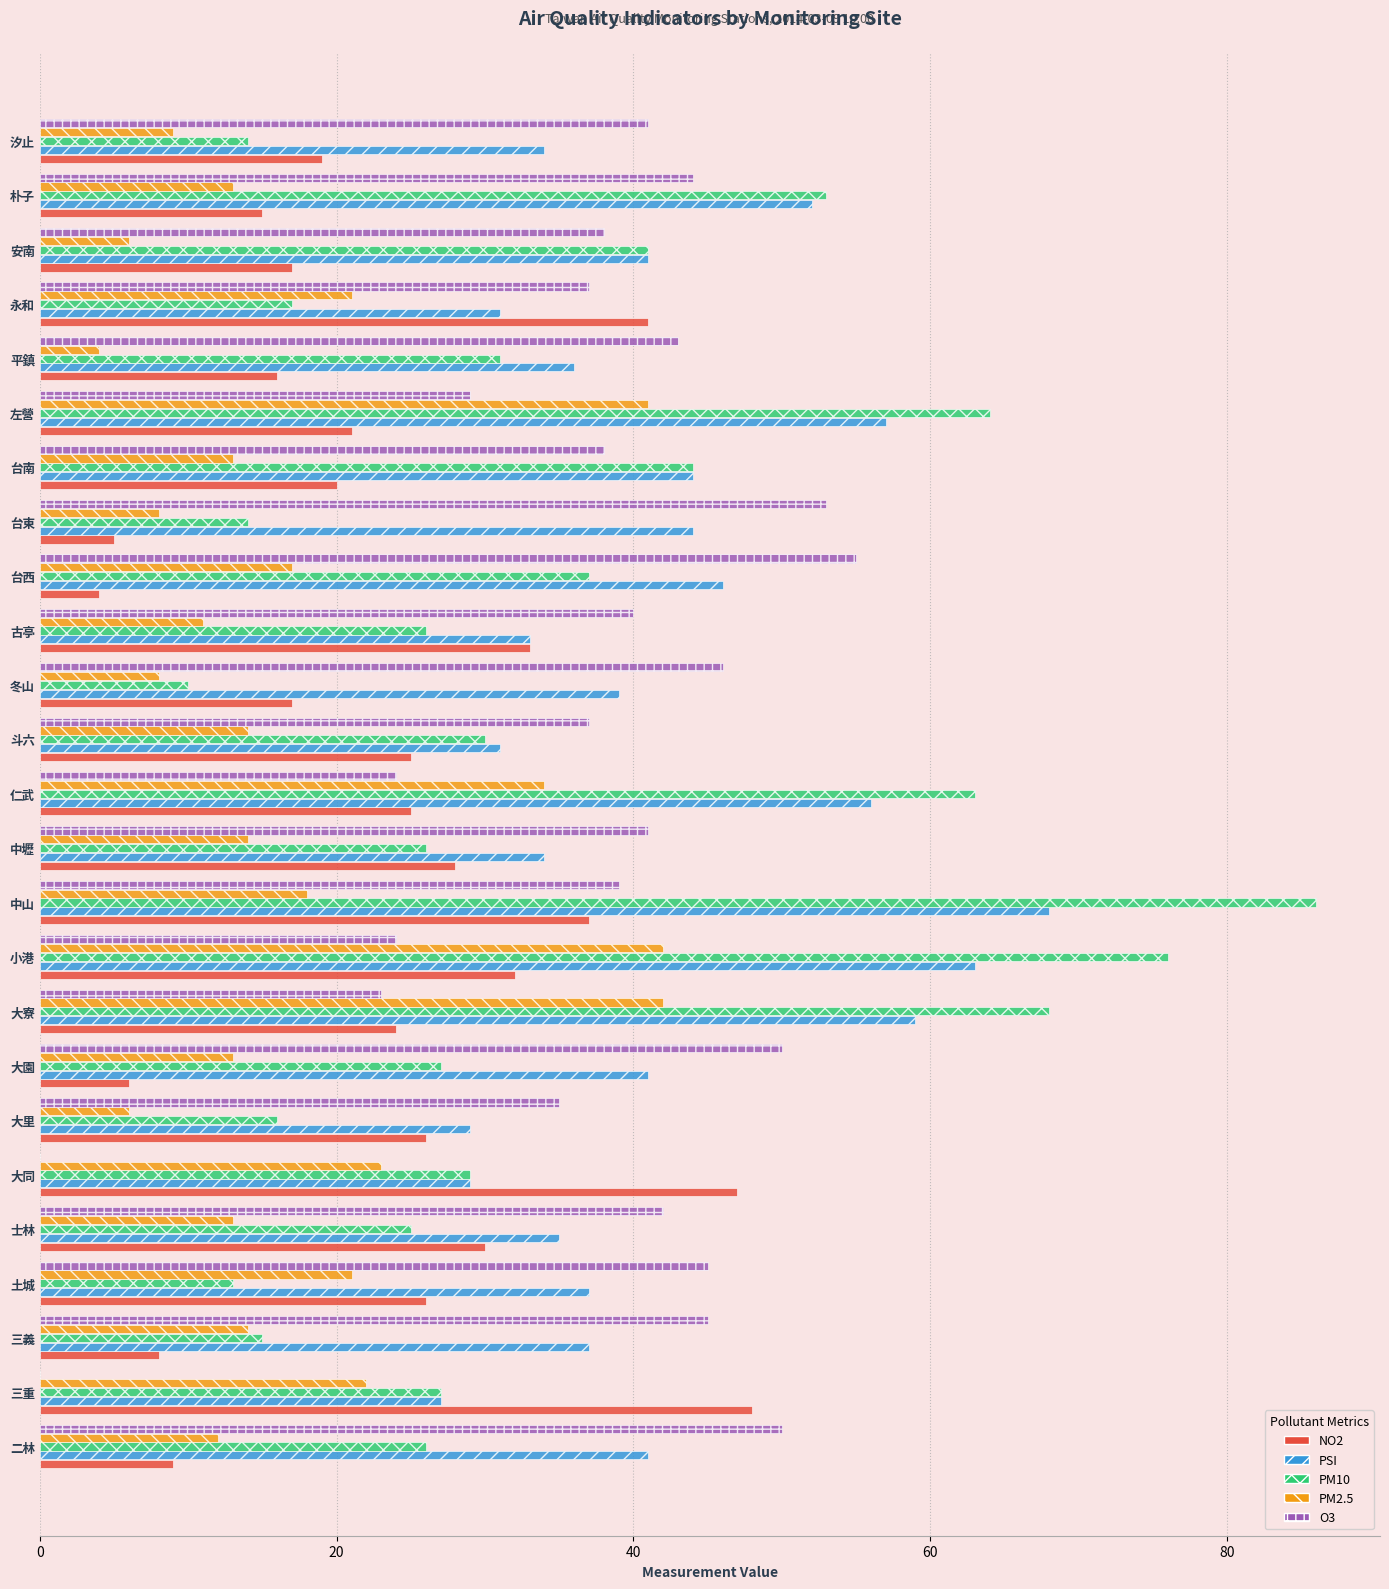

What is the sum of all PM10 values?

878